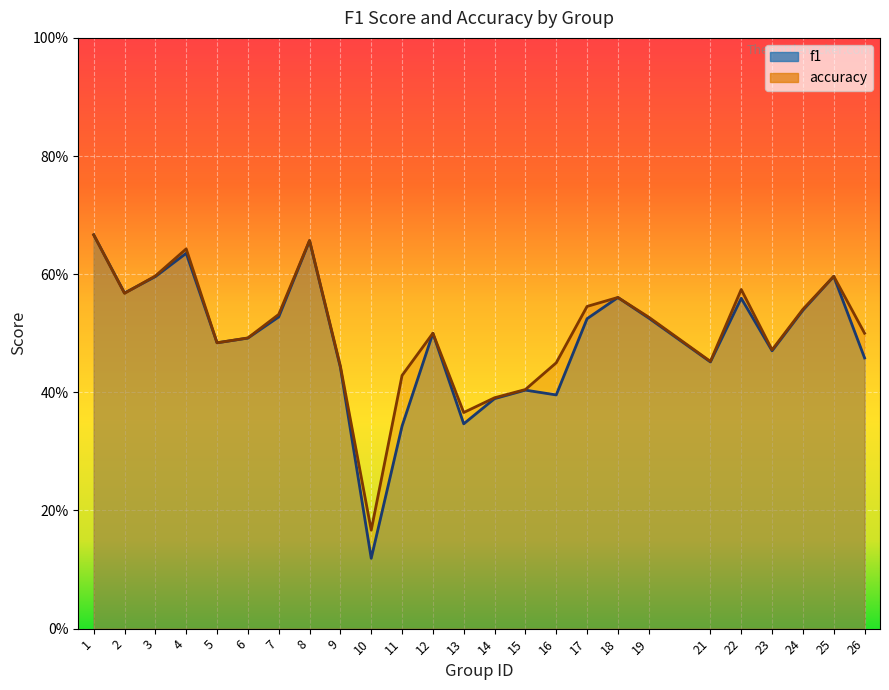

Count the accuracy values in the range 0 to 1.

25